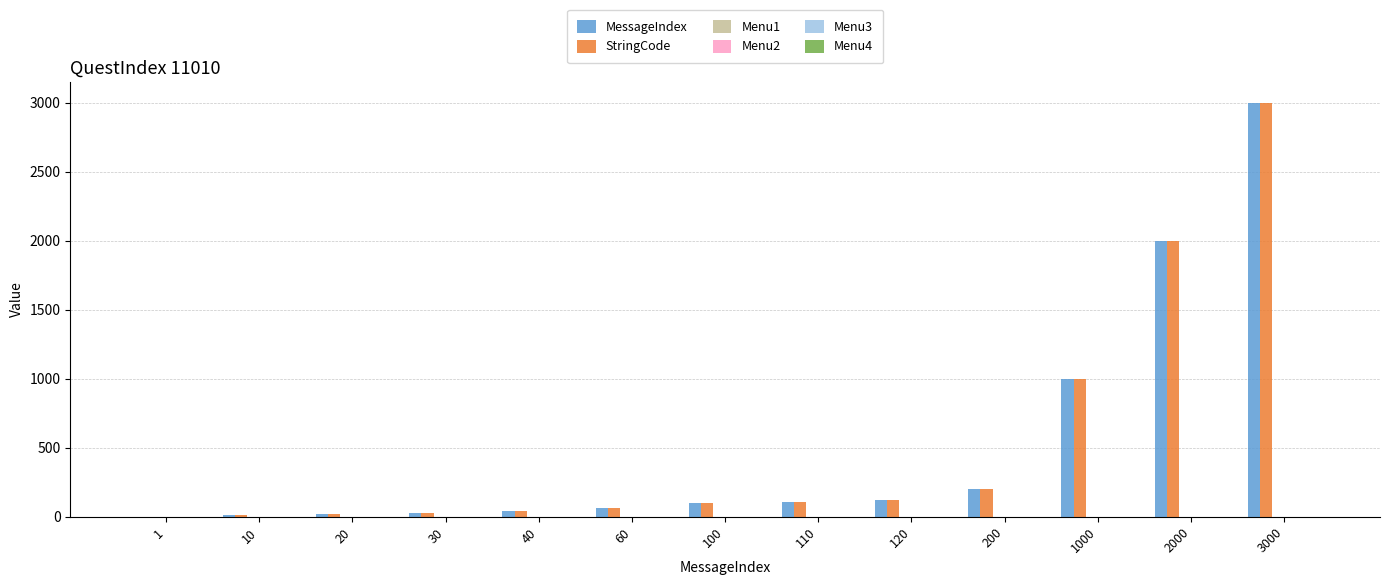

What is the maximum value shown in the chart?

3000